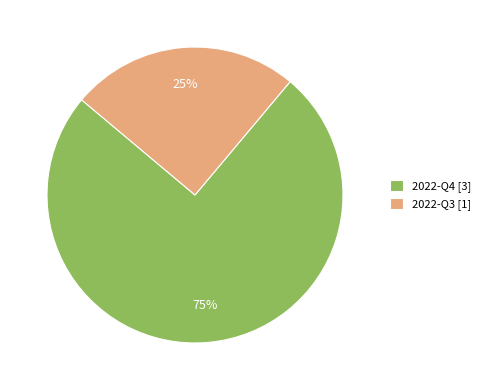

To the nearest percent, what is the average slice percentage?

50%